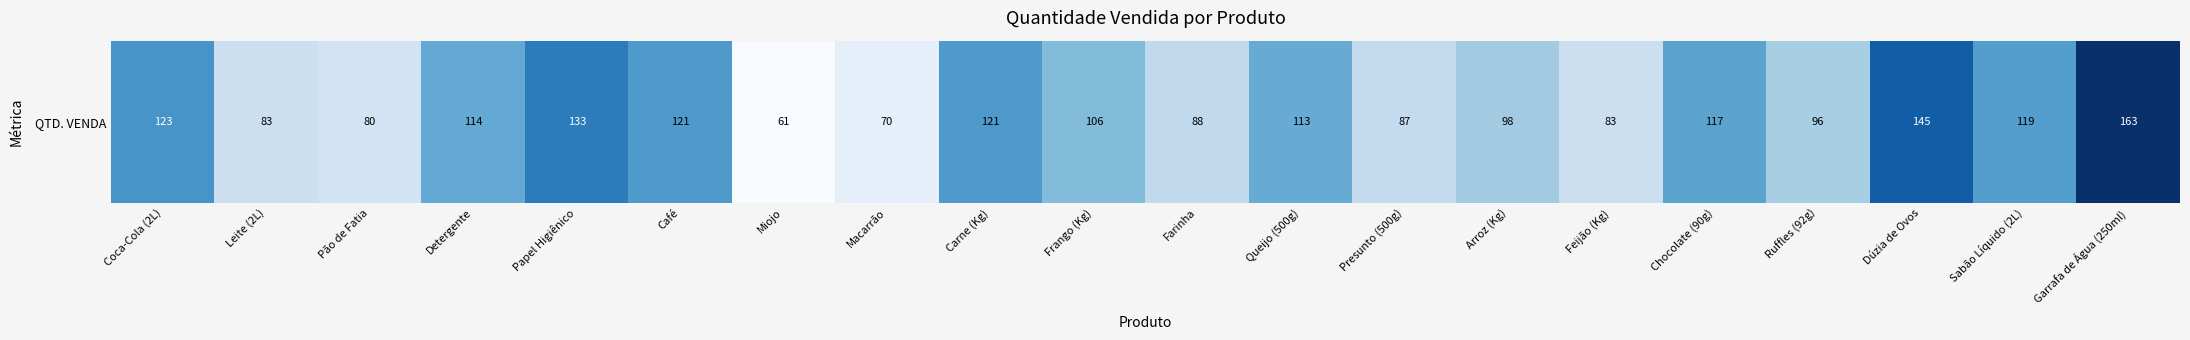

Where does the data first go above 113?

Coca-Cola (2L)